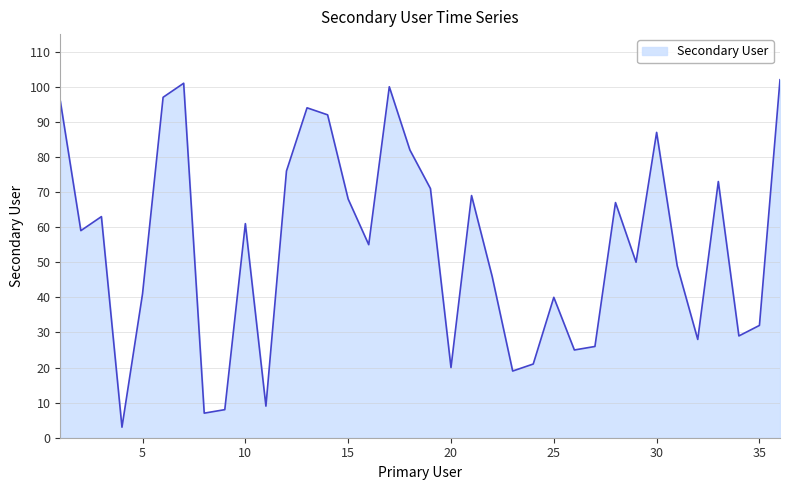

What is the minimum value shown in the chart?

3